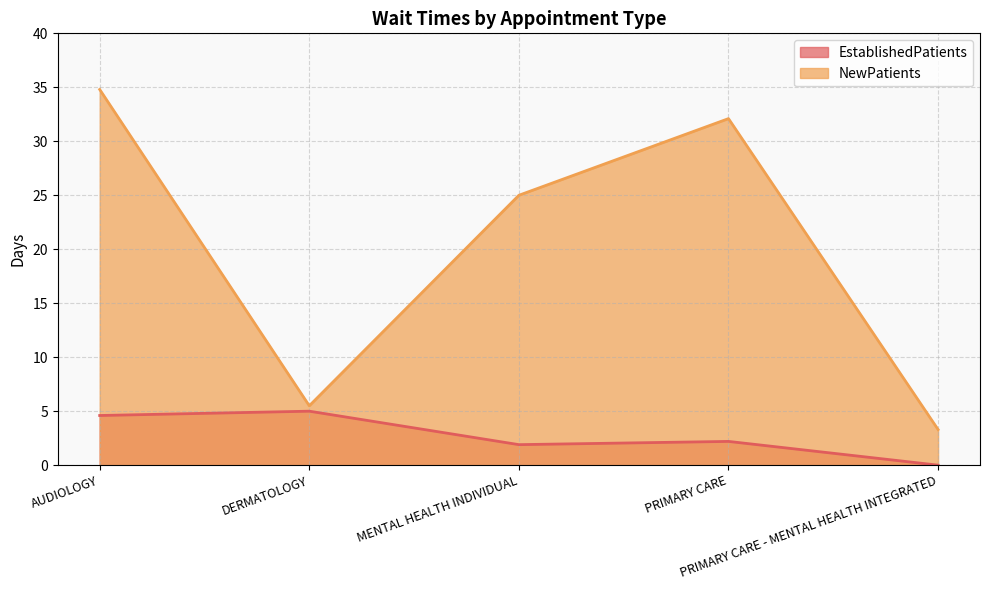

Reading right to left, transcribe all the data shown in this chart.

EstablishedPatients: 0.0	2.2	1.9	5.0	4.6
NewPatients: 3.3	32.1	25.0	5.5	34.8